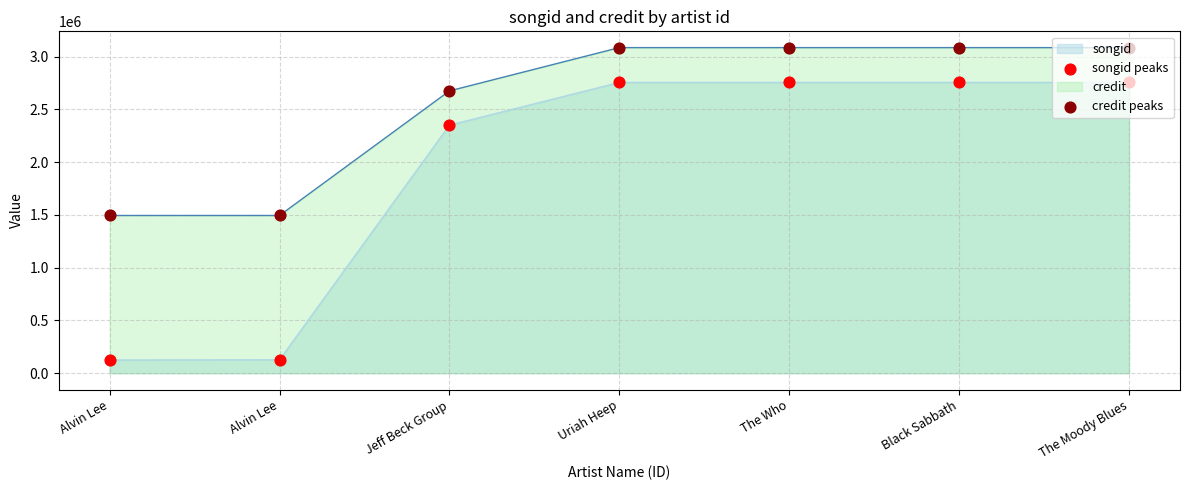

Which series has the largest Y range (max minus min)?

songid peaks